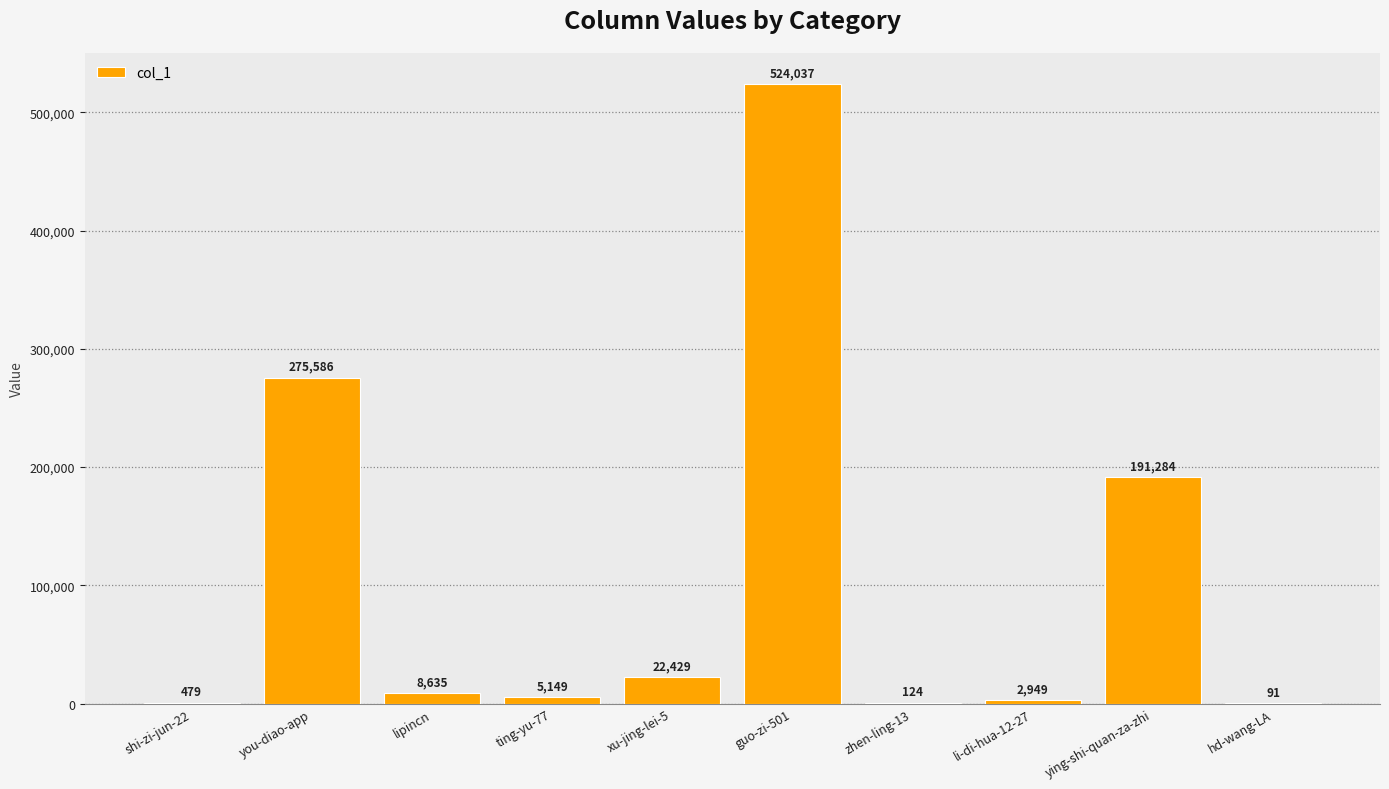

How many categories are shown in the chart?

10